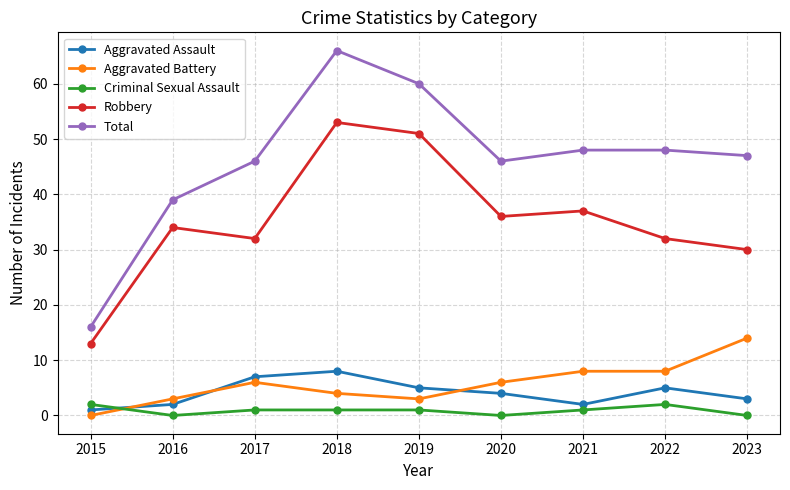

The value of Total at 2017 is 46. True or false?

True